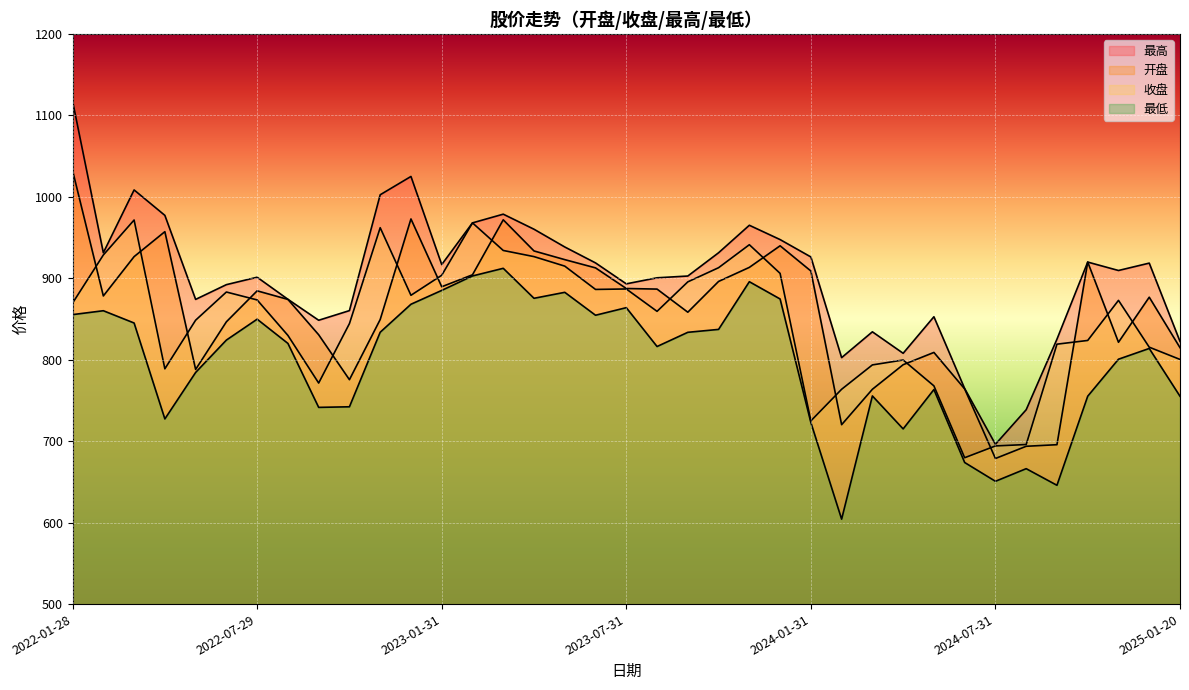

What is the difference between the maximum and minimum values in the 开盘 series?

353.5